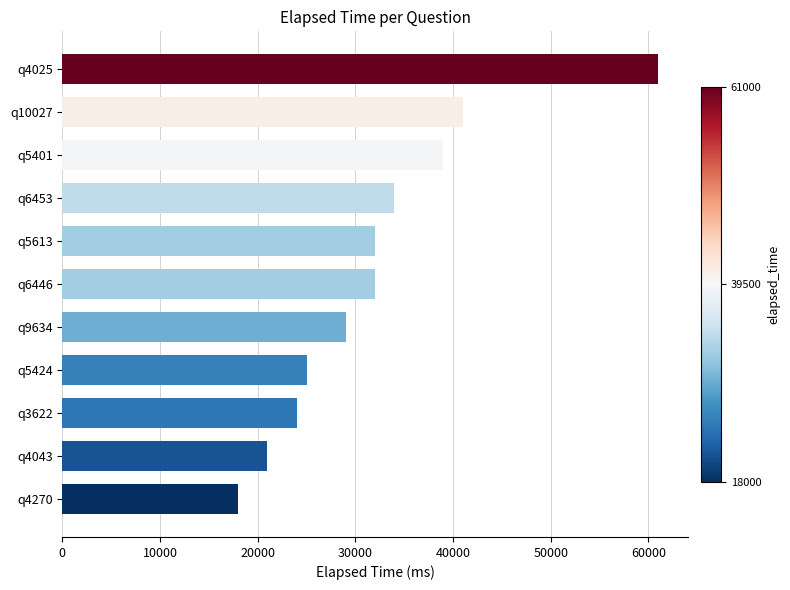

Does the chart contain stacked bars?

No